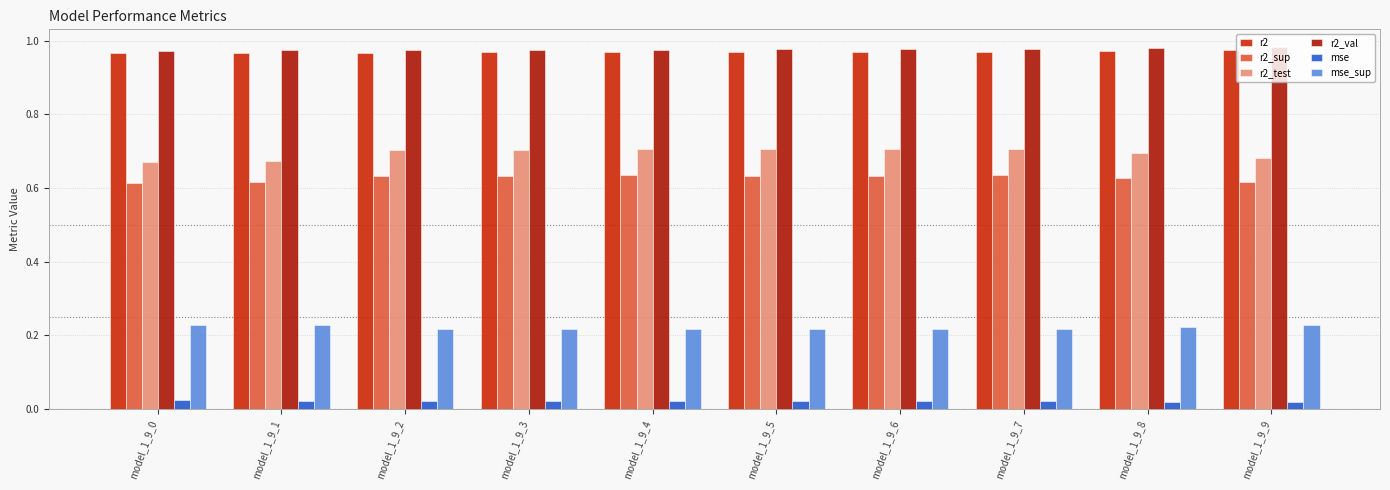

The r2_test series shows 1.1 at model_1_9_6. True or false?

False